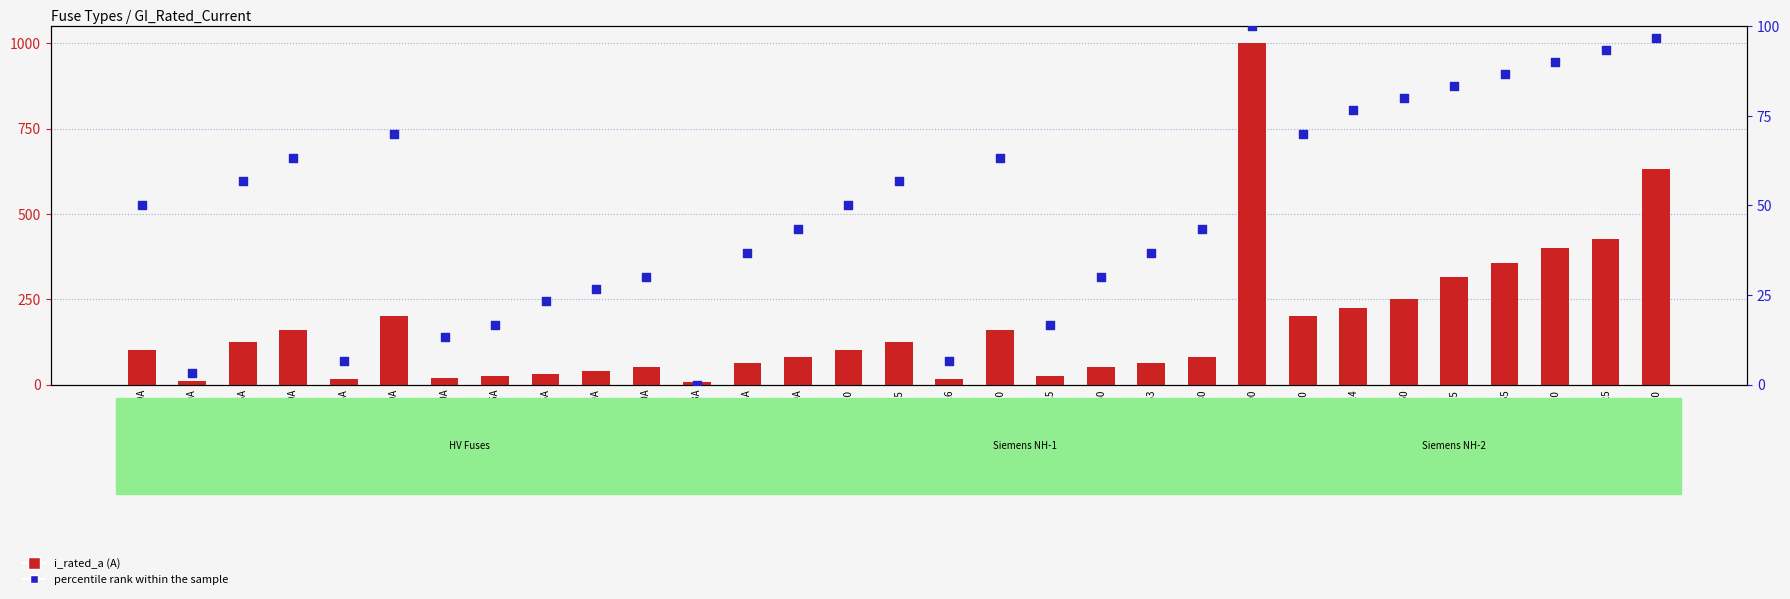

Is the value of i_rated_a at HV 125A greater than the value of percentile rank within the sample at HV 100A?

Yes